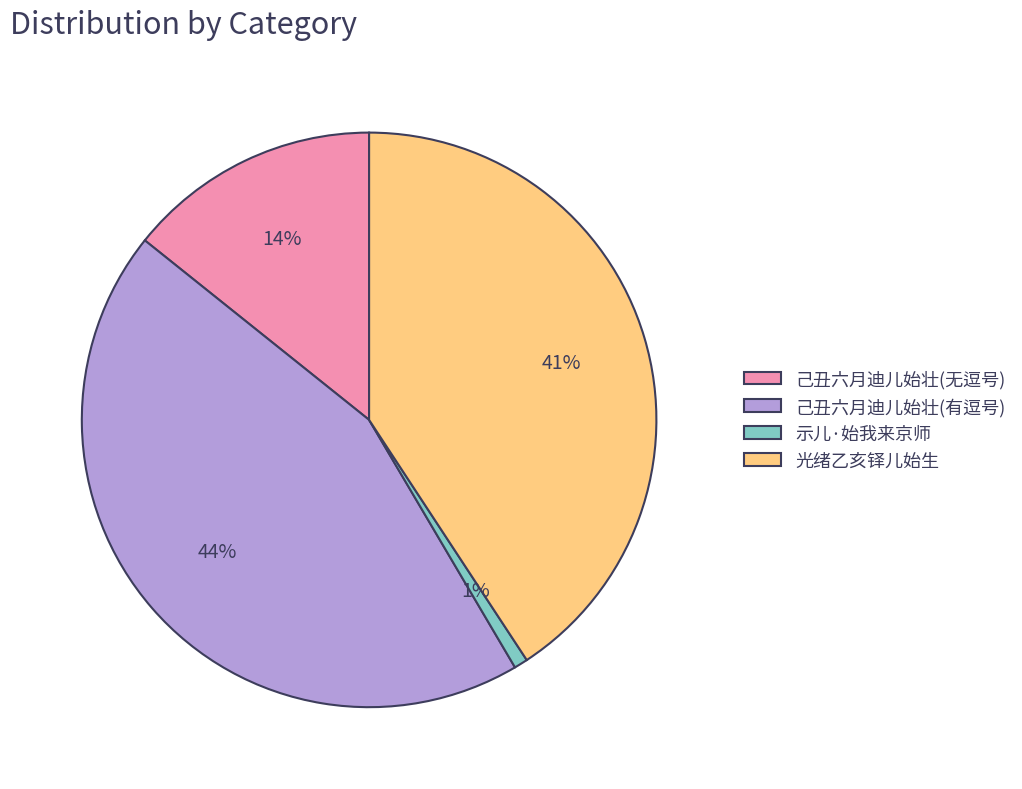

Does any single category account for the majority?

No